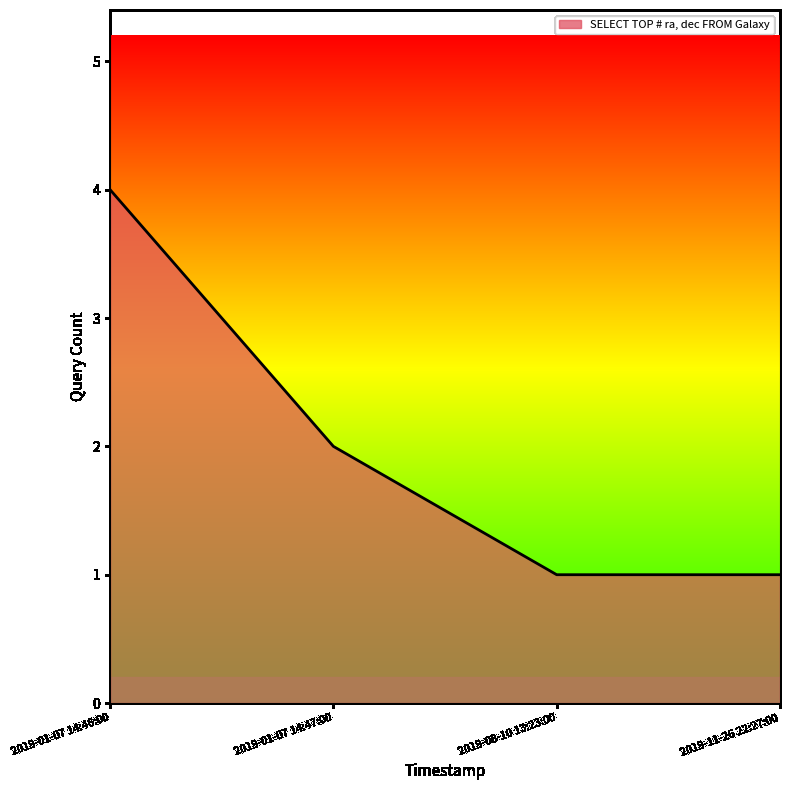

At which label is the value closest to 2?

2019-01-07 14:47:00